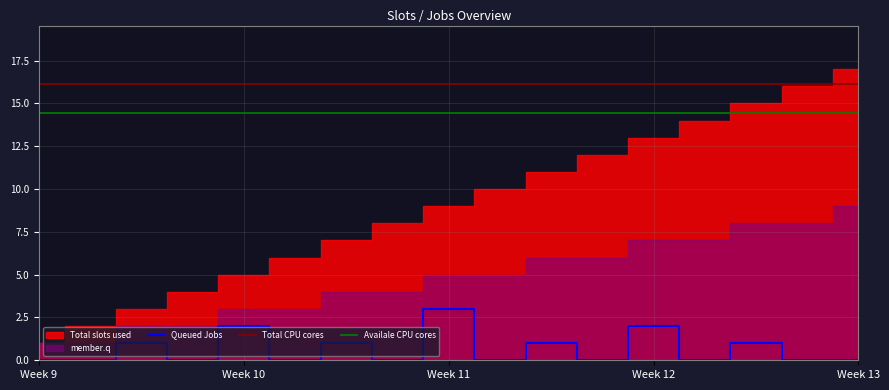

What is the total value across all series at 4?

10